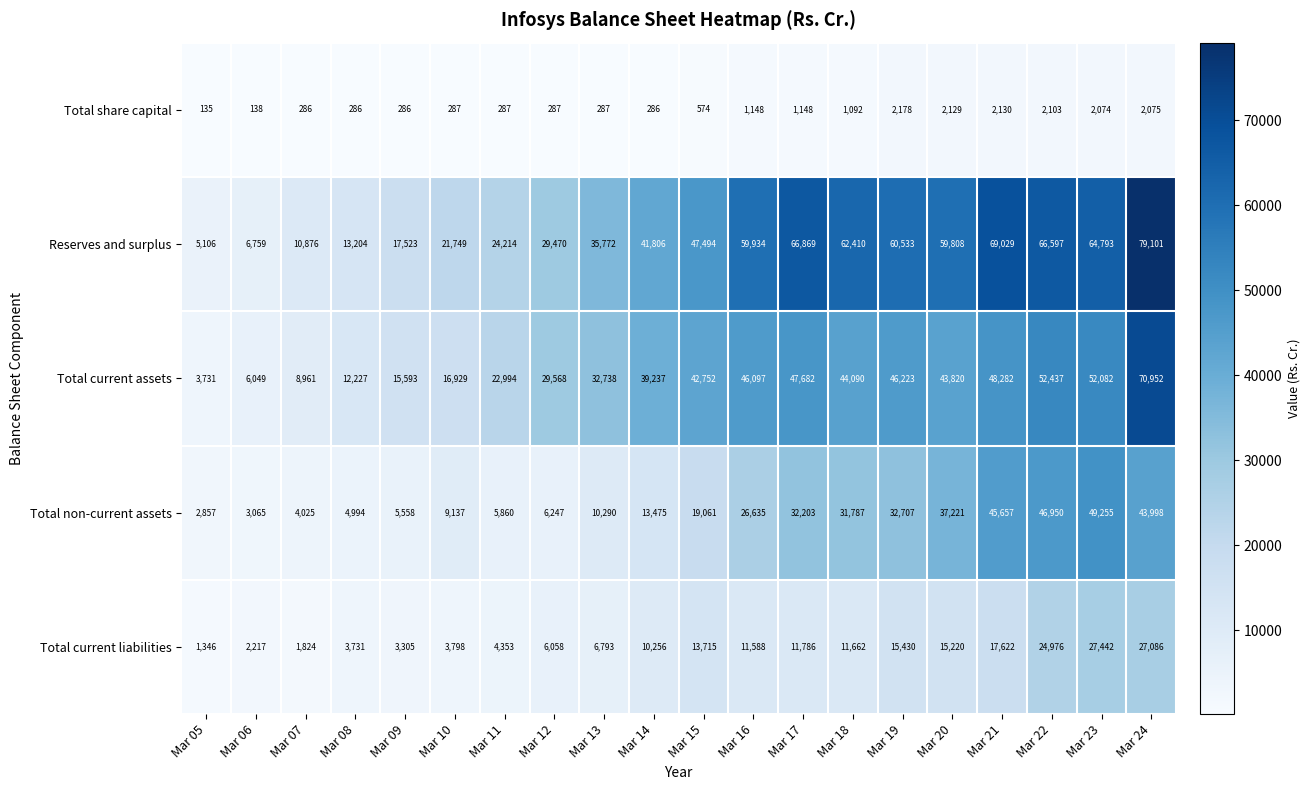

What is the average value of the Total current liabilities series?

11010